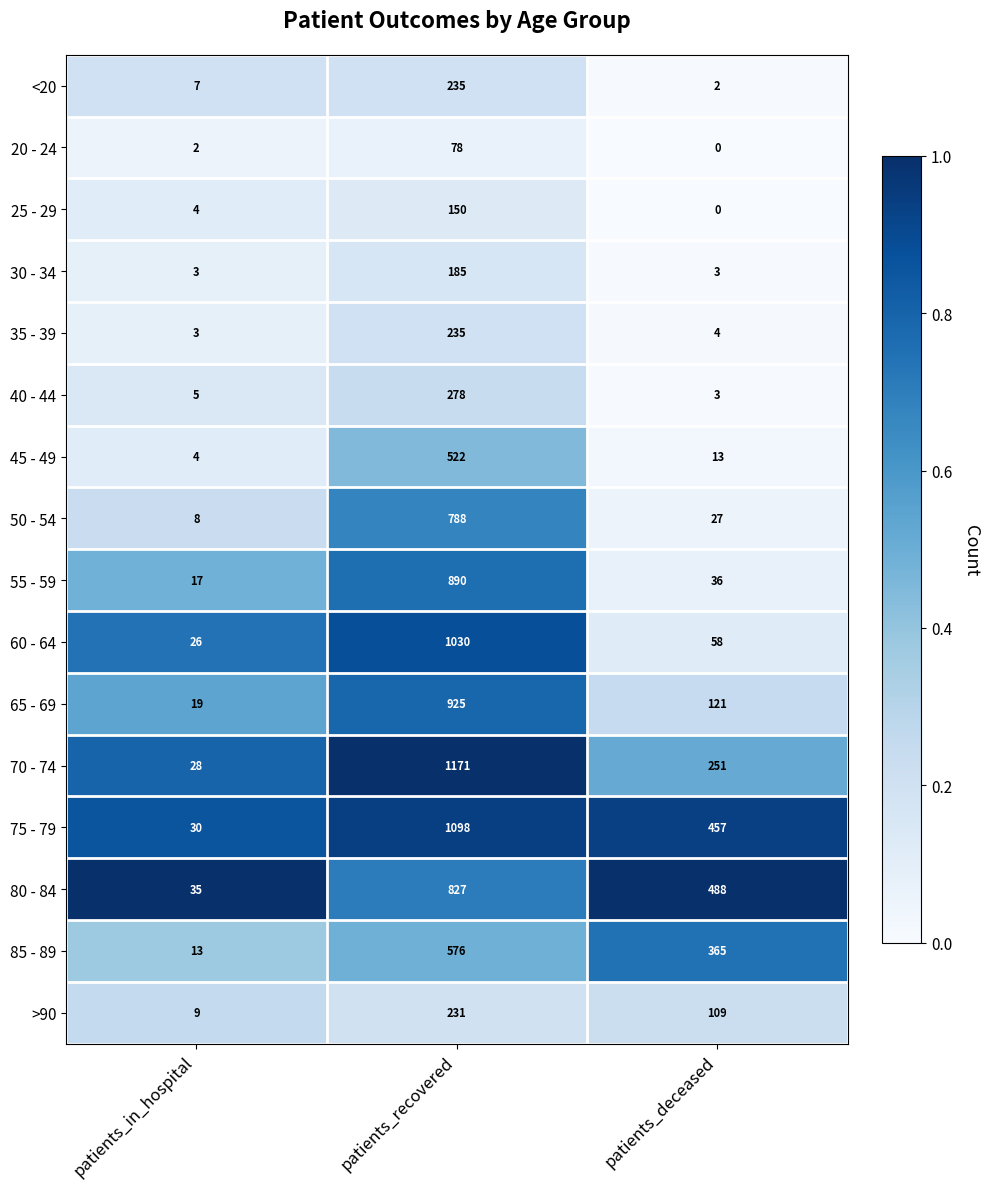

What is the sum of the 30 - 34 values at patients_deceased and patients_in_hospital?

6